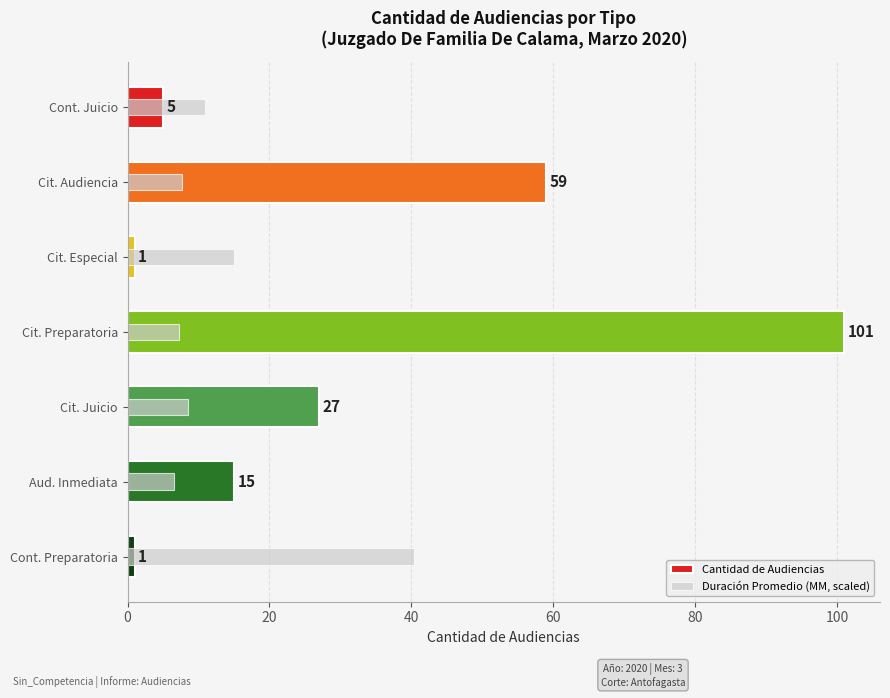

What is the average value of the Cantidad de Audiencias series?

29.9